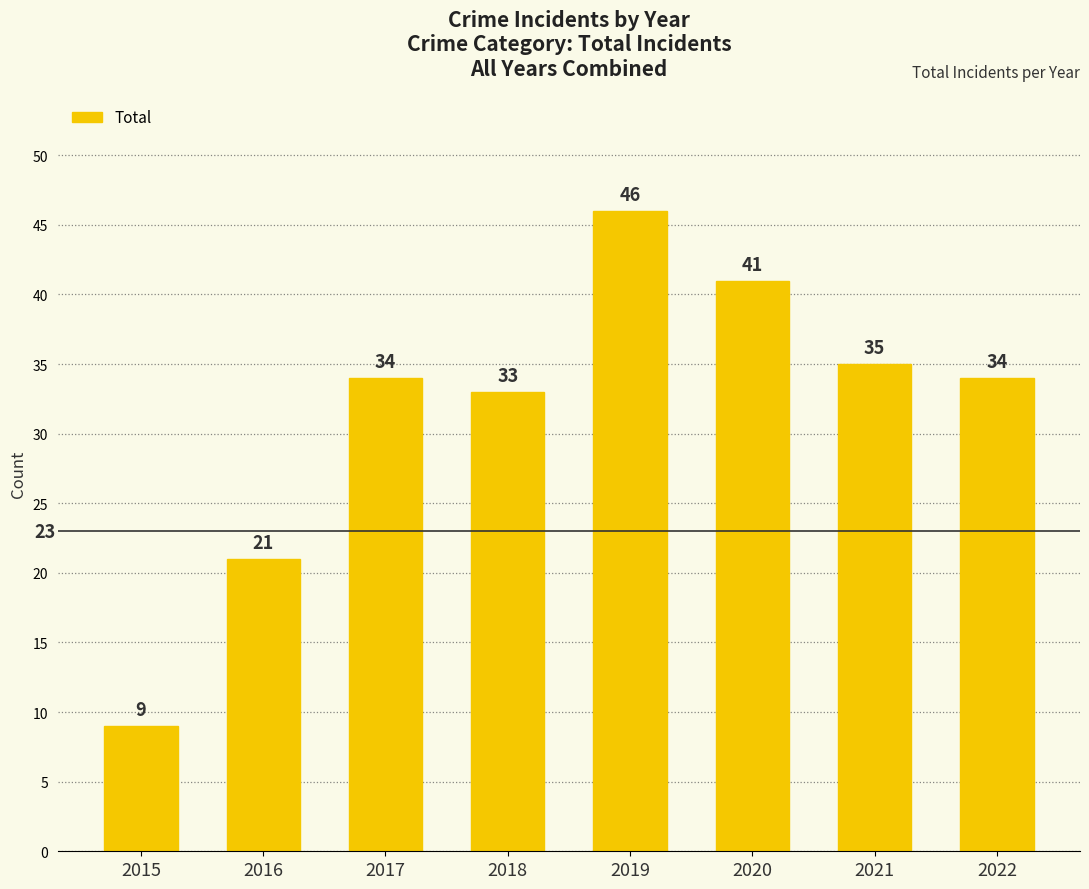

What is the maximum value shown in the chart?

46